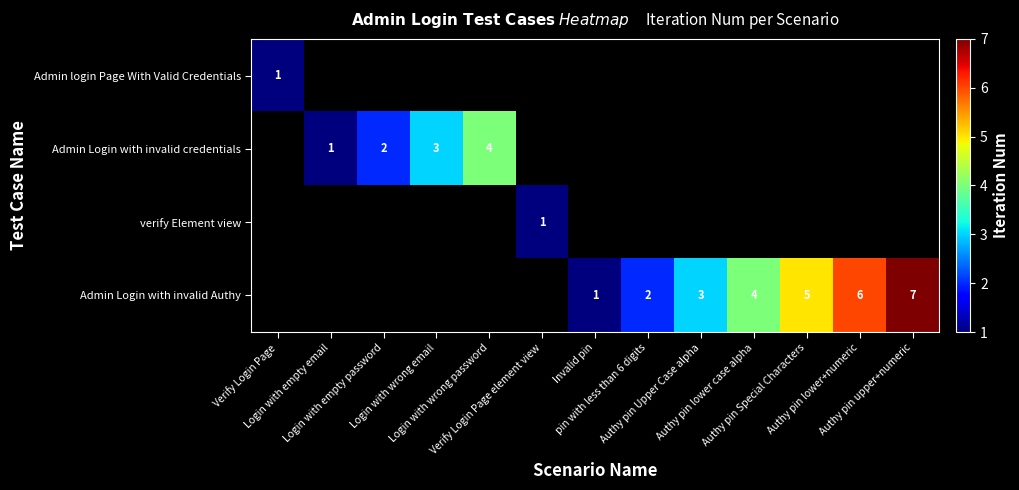

Which series has the largest total across all categories?

Admin Login with invalid Authy